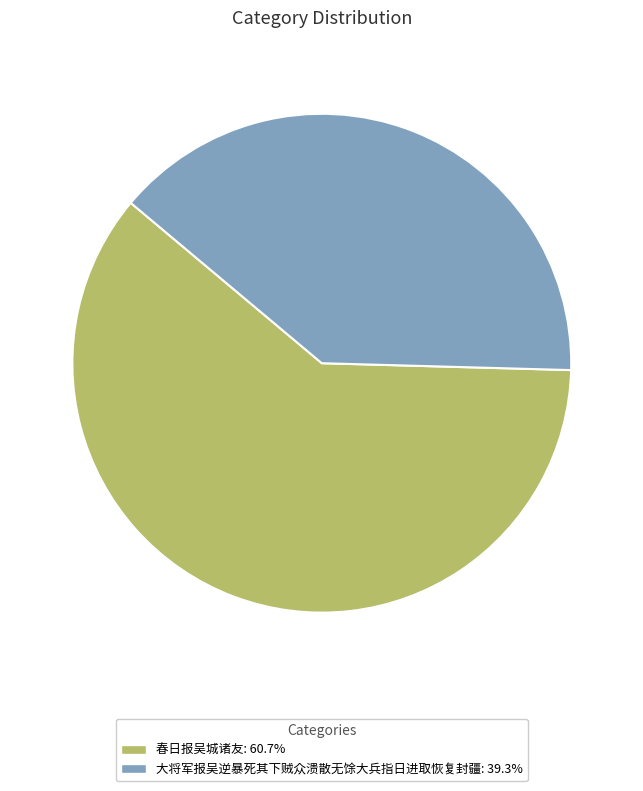

What is the majority slice?

春日报吴城诸友